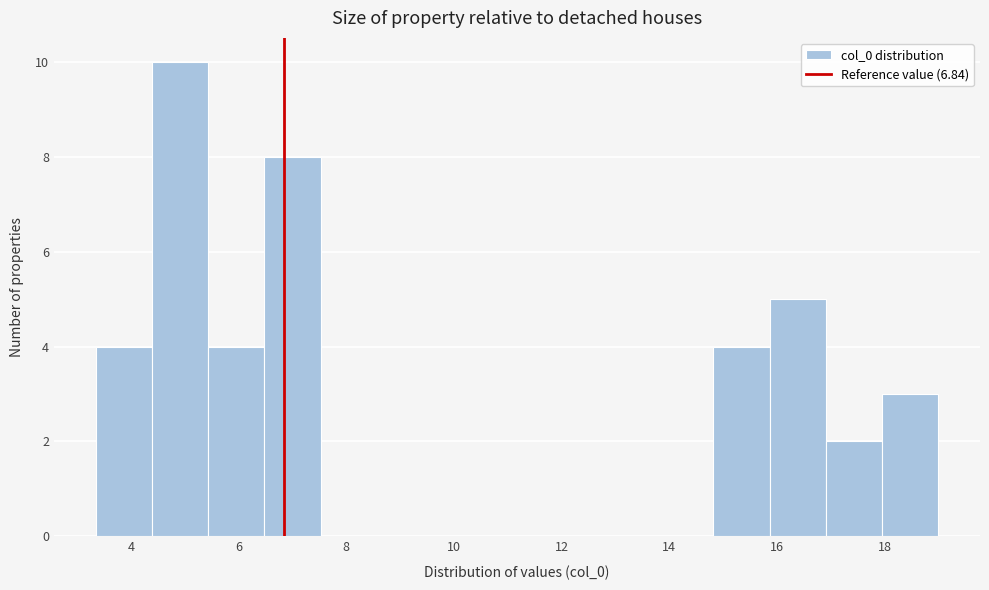

Reading left to right, list every bar in this chart as the range it spans on the x-axis followed by its height. Neither the bar edges nor the heights are printed on the chart, so give them approximately, as read against the axes.

3.4 to 4.4: 4
4.4 to 5.4: 10
5.4 to 6.4: 4
6.4 to 7.6: 8
7.6 to 8.6: 0
8.6 to 9.6: 0
9.6 to 10.6: 0
10.6 to 11.6: 0
11.6 to 12.8: 0
12.8 to 13.8: 0
13.8 to 14.8: 0
14.8 to 15.8: 4
15.8 to 17.0: 5
17.0 to 18.0: 2
18.0 to 19.0: 3